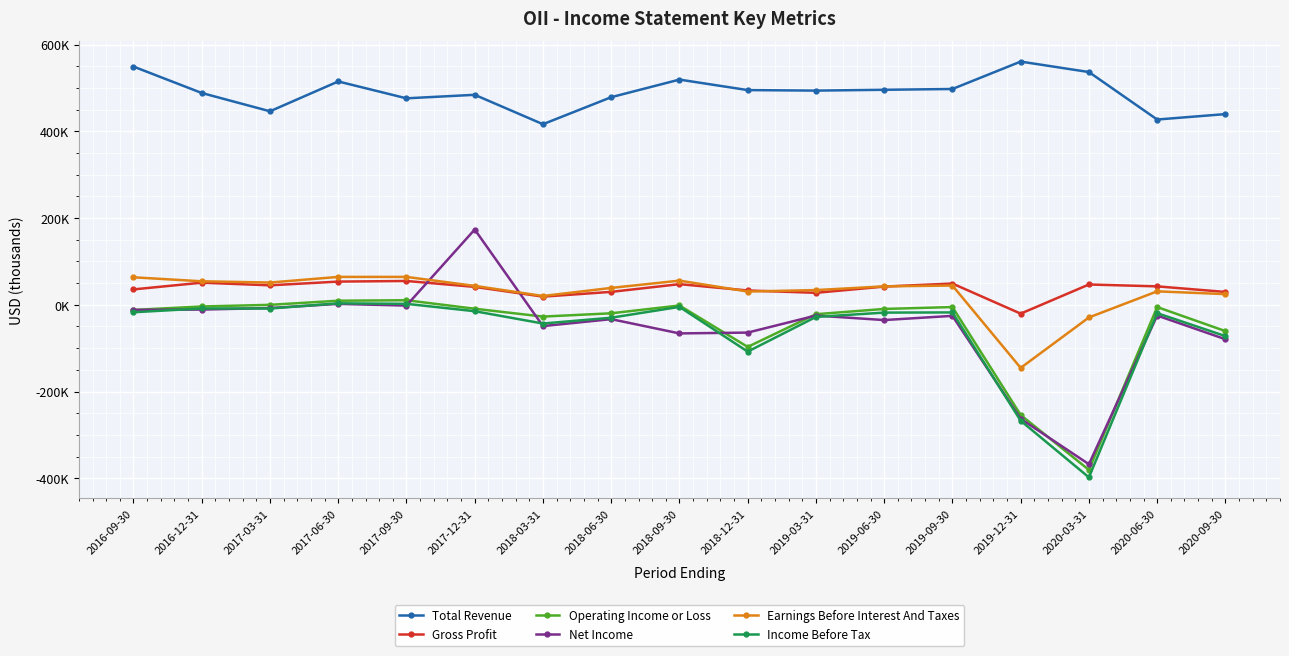

How many times do Gross Profit and Earnings Before Interest And Taxes cross each other?

3